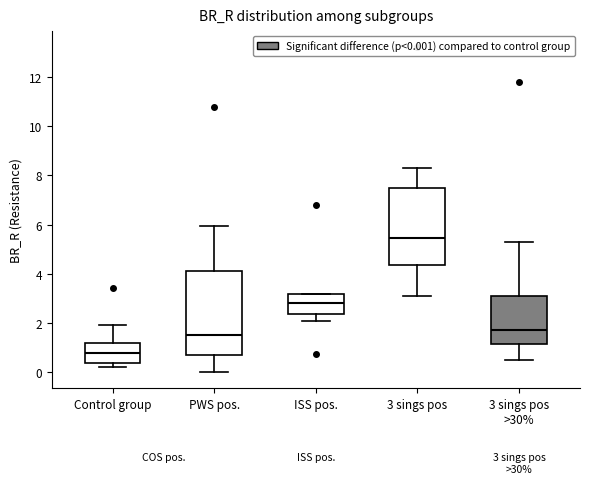

Which box's median line is the highest?

3 sings pos